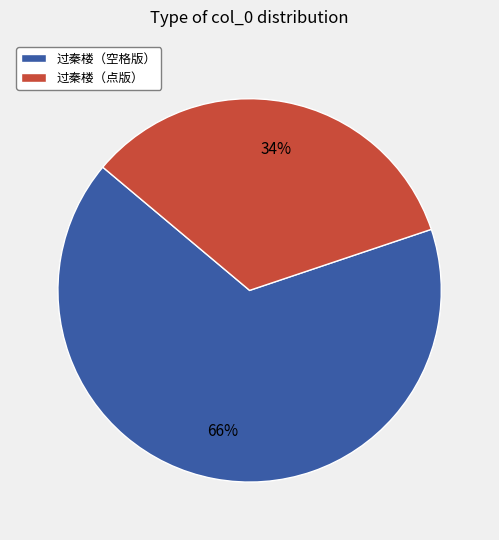

Do 过秦楼（空格版） and 过秦楼（点版） together represent more than half of the pie?

Yes